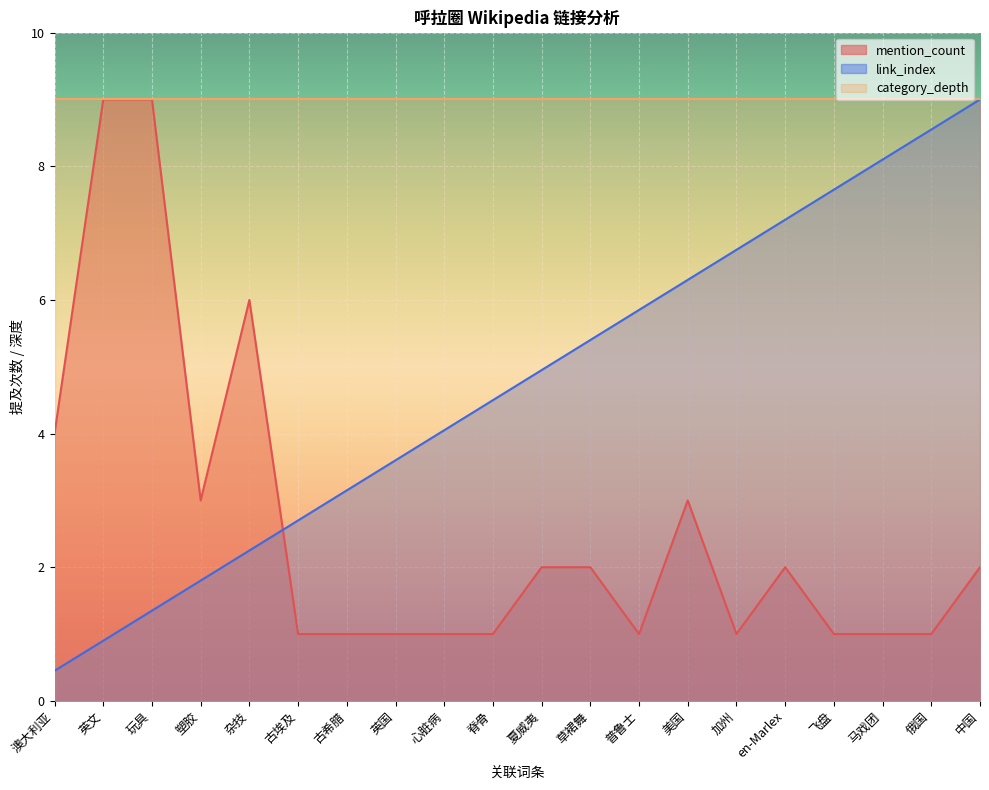

What is the label of the 18th point from the left?

马戏团